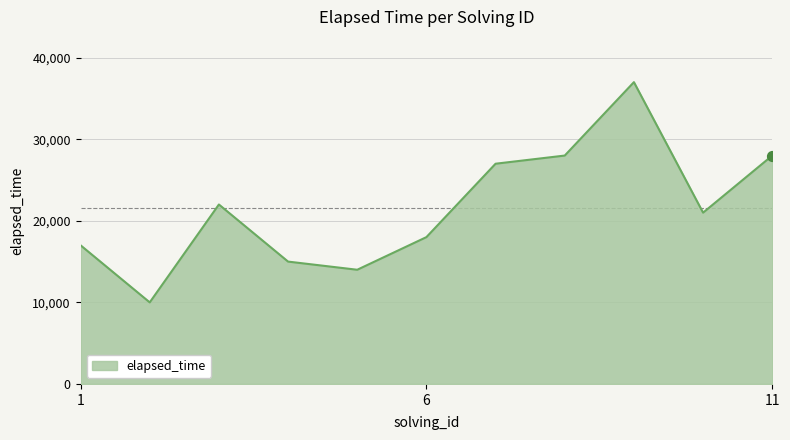

What is the greatest value displayed?

37000